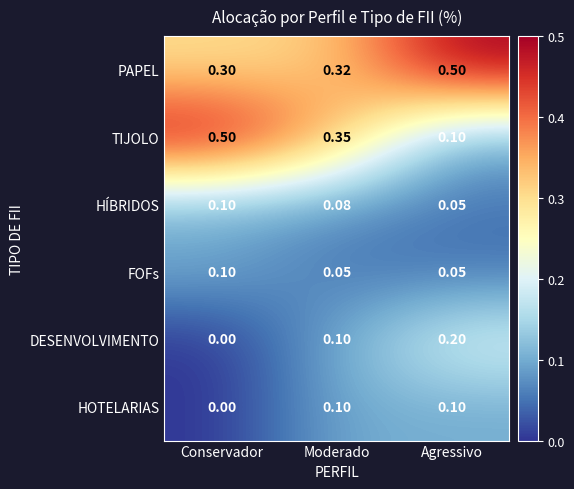

Which series changed the most between Conservador and Moderado?

TIJOLO